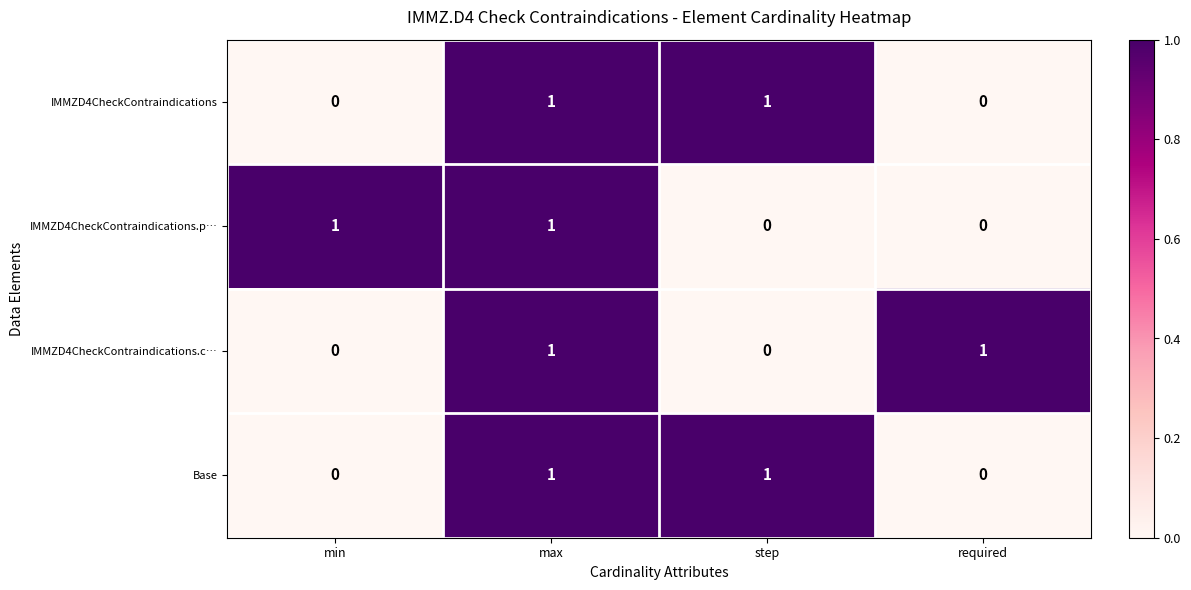

At which category is the sum across all series the highest?

max